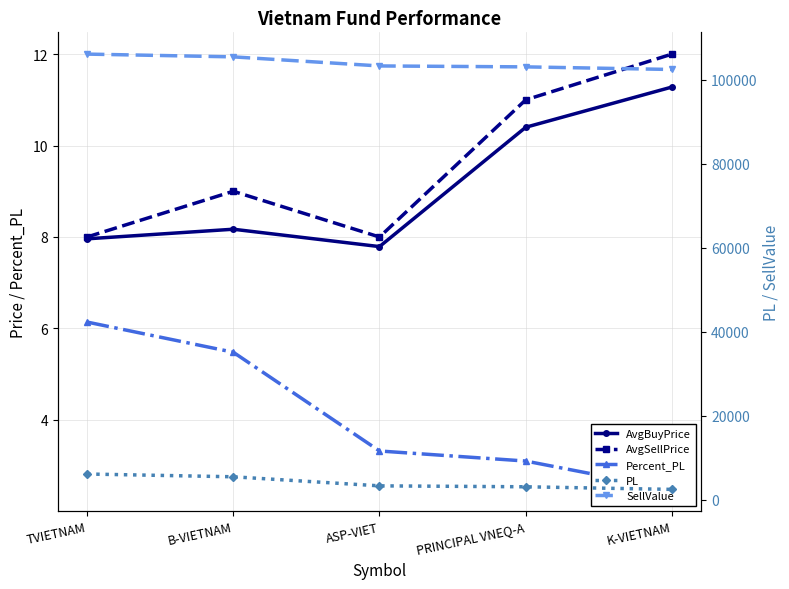

What is the sum of the AvgBuyPrice values at TVIETNAM and ASP-VIET?

15.8